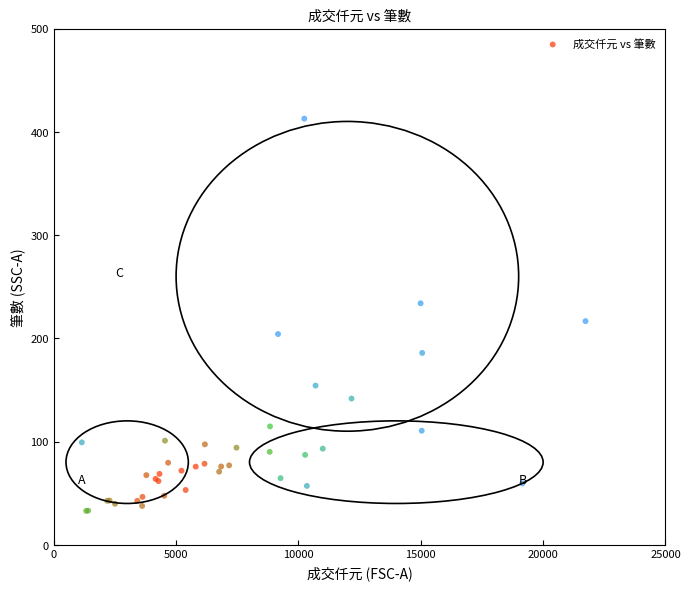

What Y value in the scatter plot is closest to 222?

216.6